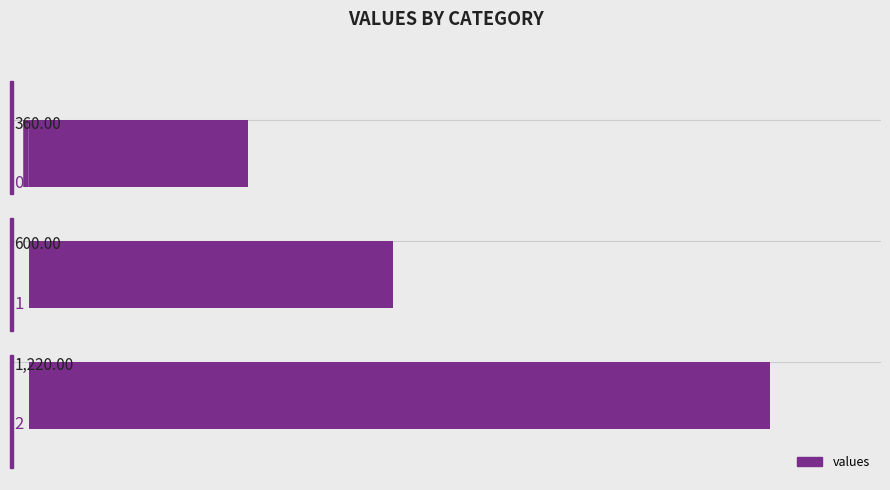

How many bars are there in total?

3